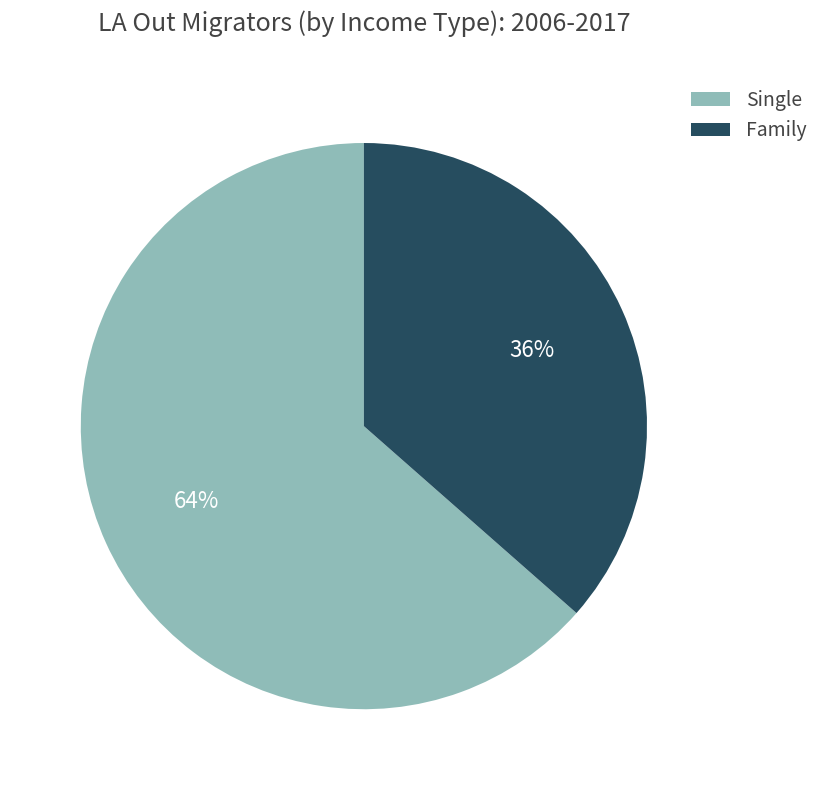

Combined, do Single and Family account for over 50%?

Yes